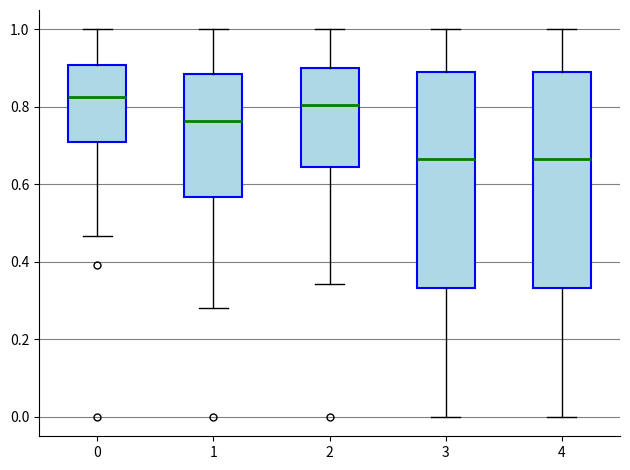

Reading left to right, read every box against the y-axis: the position of its median line, the range the box covers, and the ends of its whiskers. The values are not printed on the chart, so give them approximately, as read against the axis.

0: median 0.82, box 0.70 to 0.90, whiskers 0.46 to 1.00
1: median 0.76, box 0.56 to 0.88, whiskers 0.28 to 1.00
2: median 0.80, box 0.64 to 0.90, whiskers 0.34 to 1.00
3: median 0.66, box 0.34 to 0.88, whiskers 0.00 to 1.00
4: median 0.66, box 0.34 to 0.88, whiskers 0.00 to 1.00